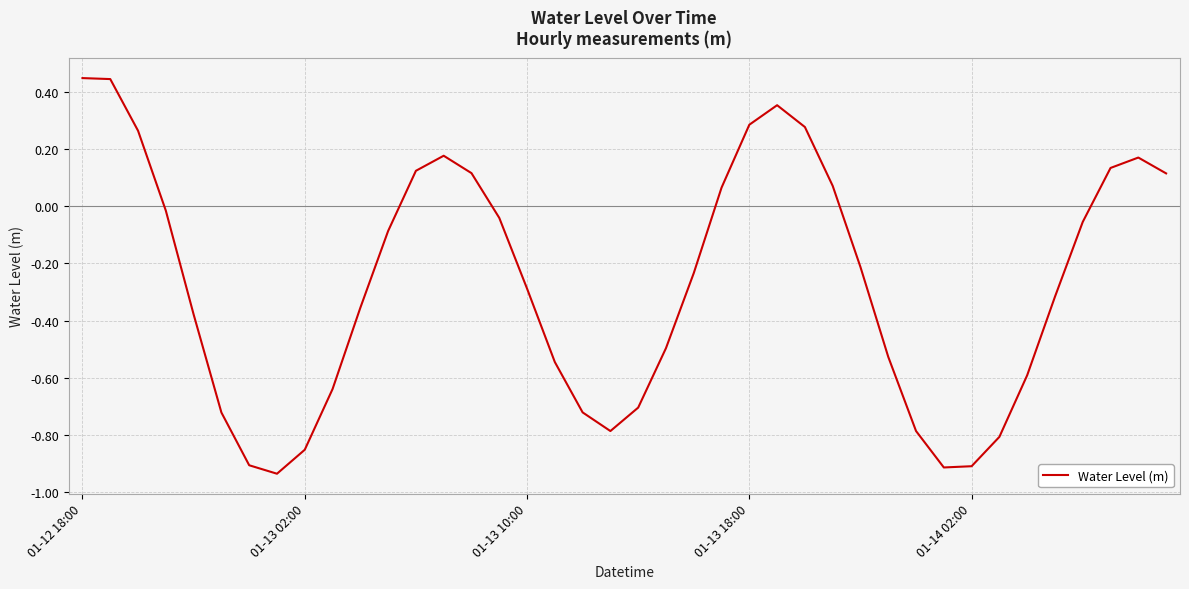

What is the difference between the maximum and minimum values?

1.4